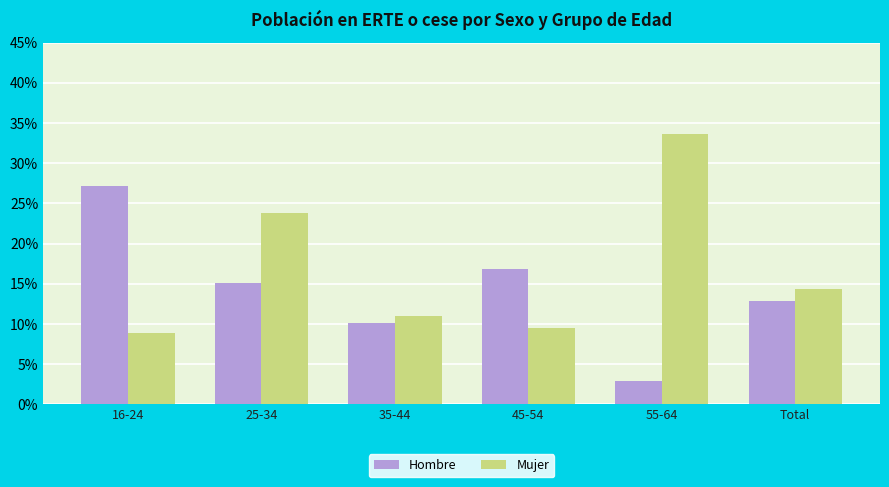

At which label is Mujer closest to 21?

25-34